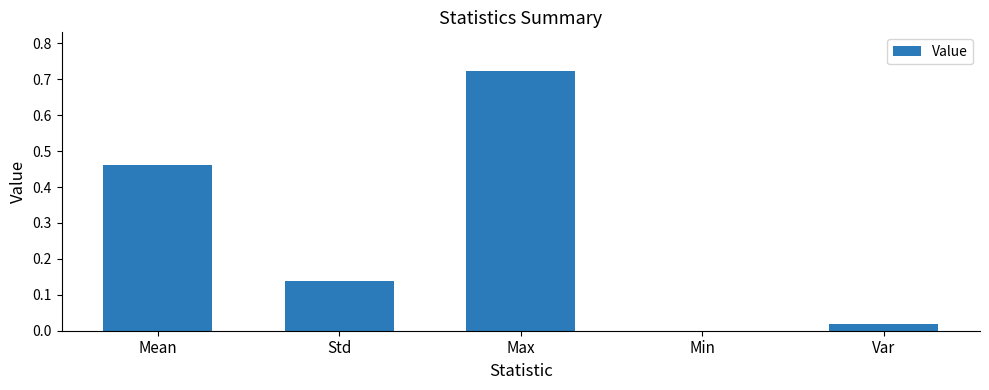

At which category does the chart reach its peak across all series?

Max